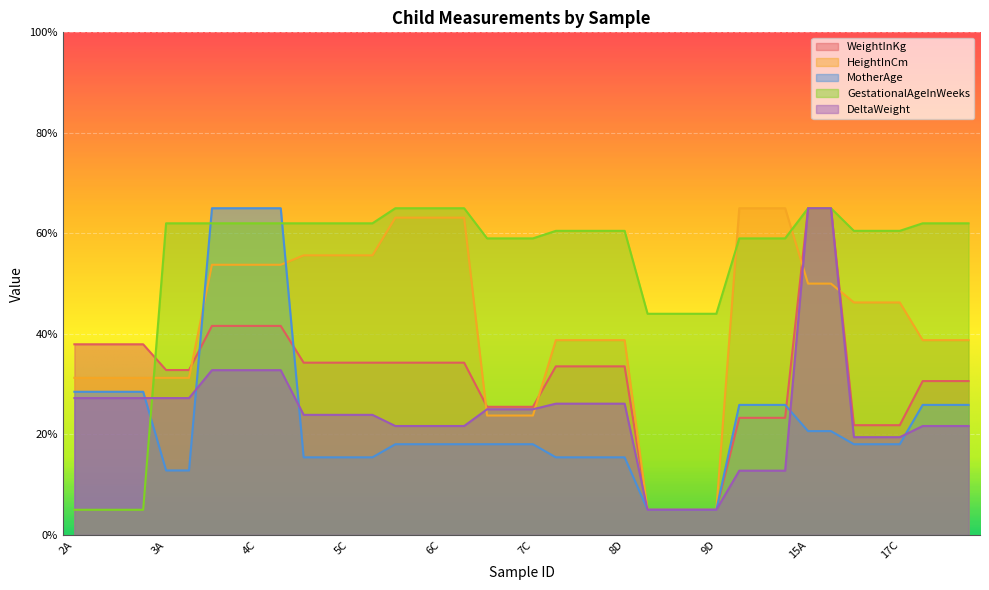

At how many categories does at least one series exceed 25?

40